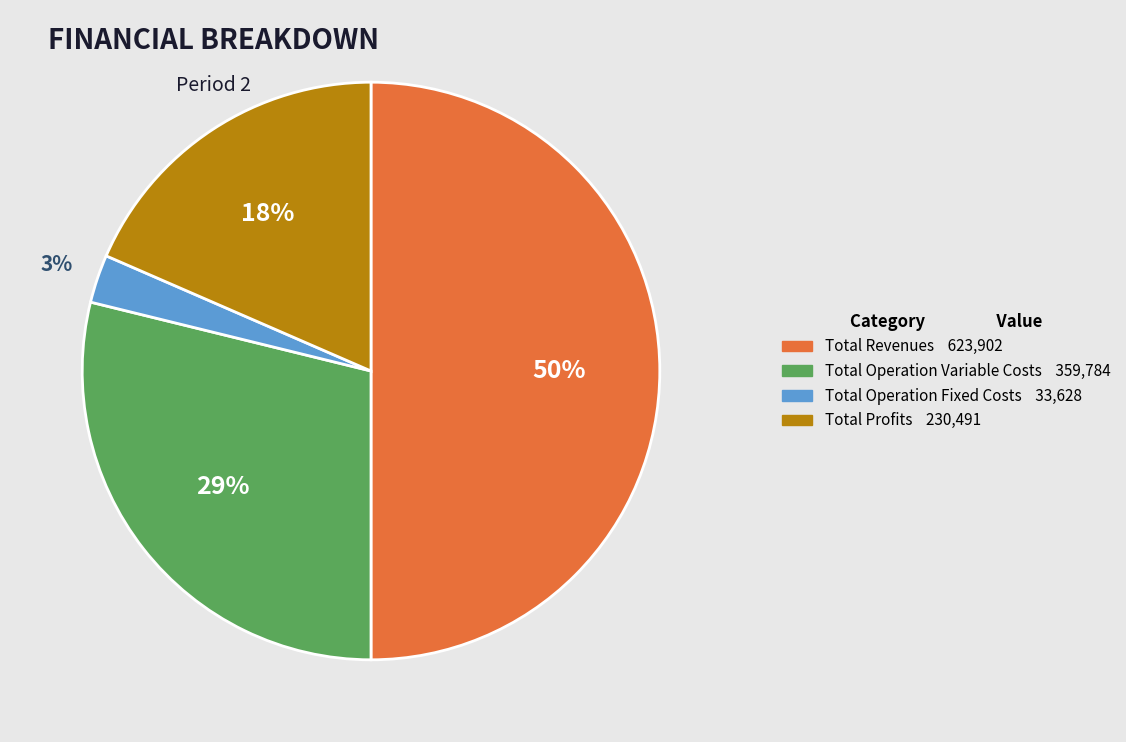

To the nearest percent, what is the difference between the largest and smallest slice percentages?

47%